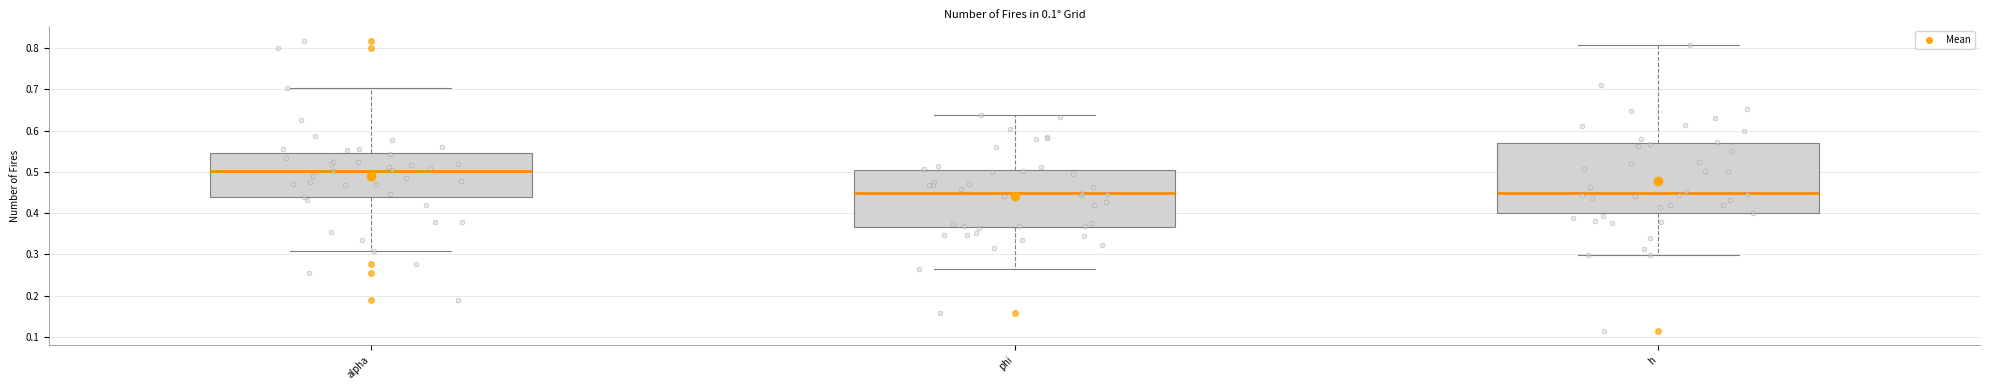

Which box has the highest median line?

alpha